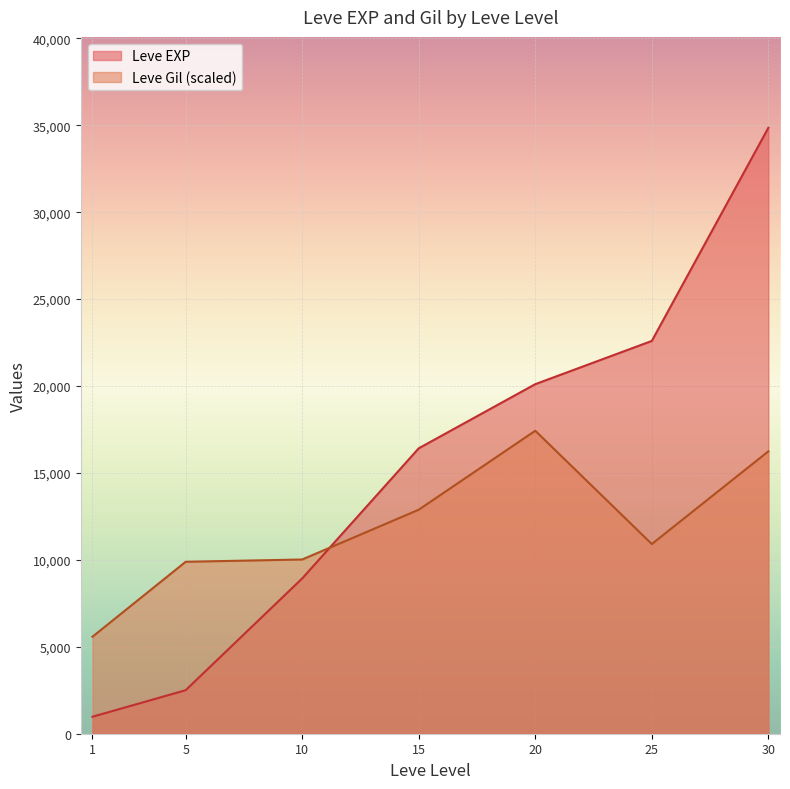

After their last crossing, which series has the higher values: Leve EXP or Leve Gil (scaled)?

Leve EXP